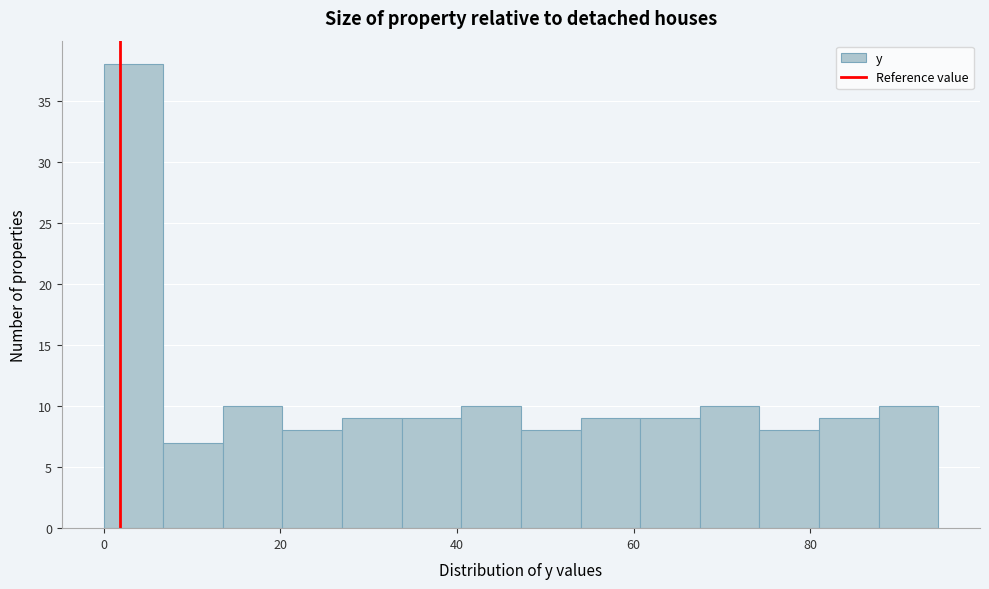

Around what value on the x-axis is the tallest bar? Give the approximate position of its centre, as read against the axis.

4